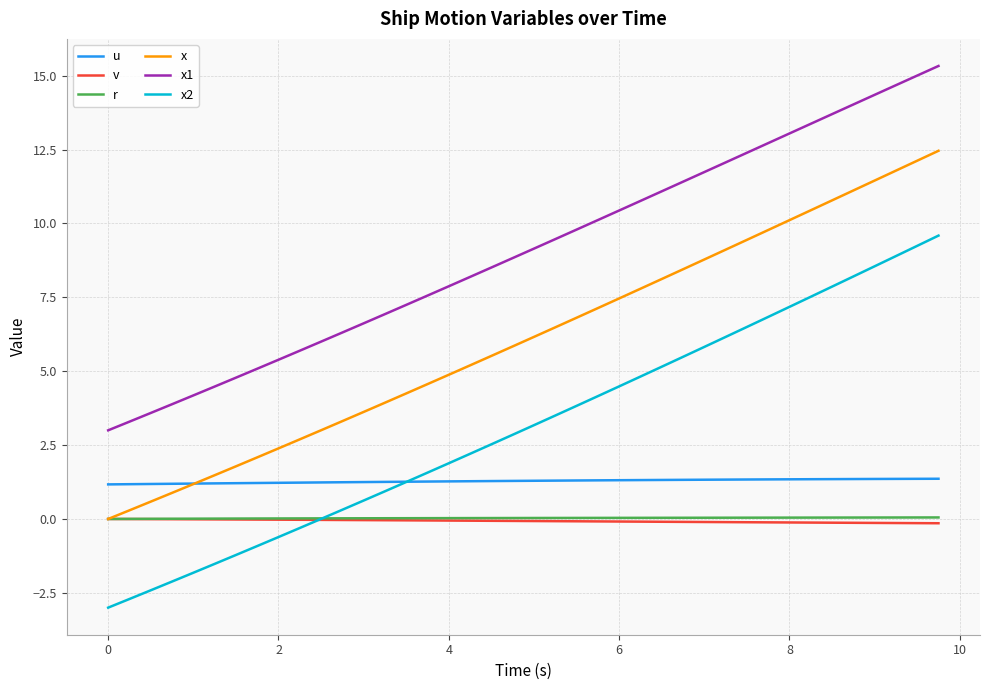

Which series has the largest total across all categories?

x1